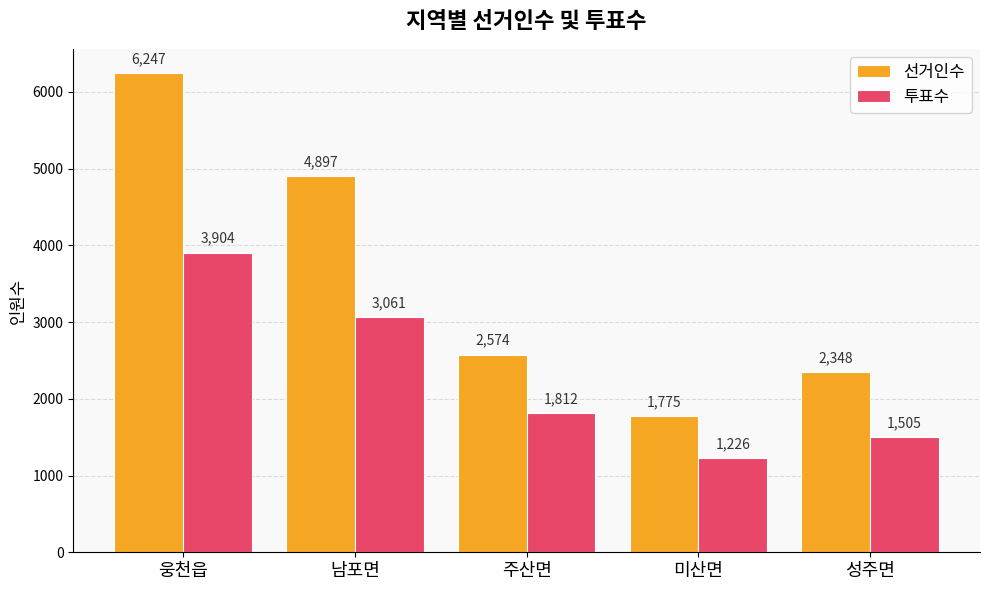

Count the number of categories in the chart.

5